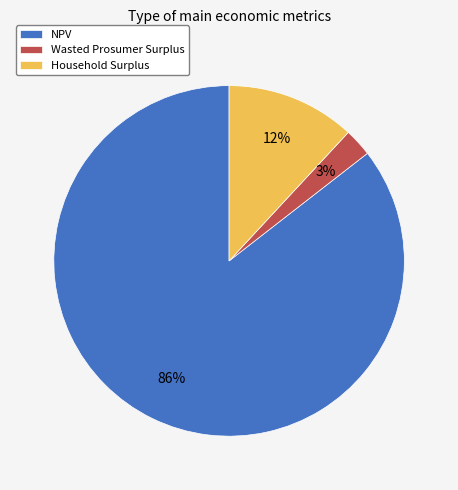

Which has a higher value, NPV or Household Surplus?

NPV